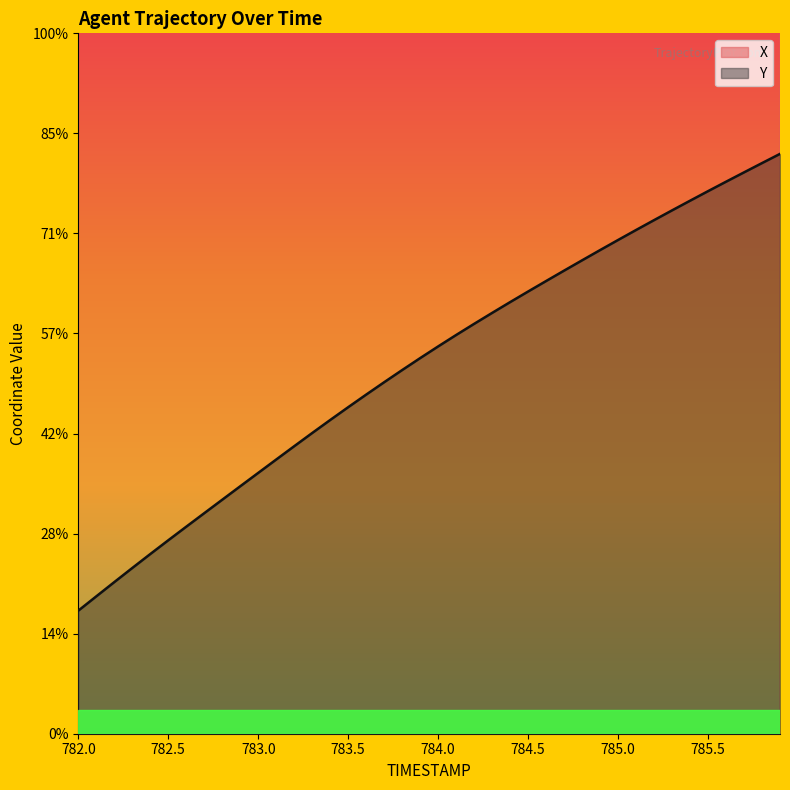

True or false: X and Y intersect in this chart.

False